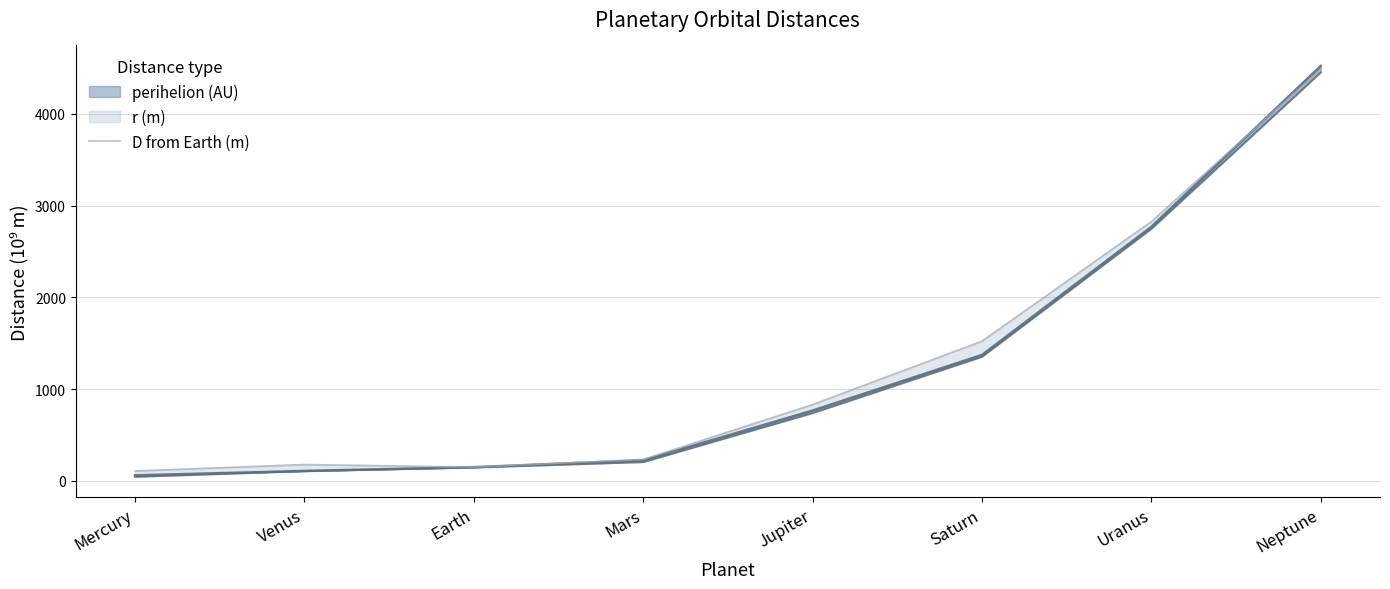

What is the difference between the values at Neptune and Jupiter?

3654.4